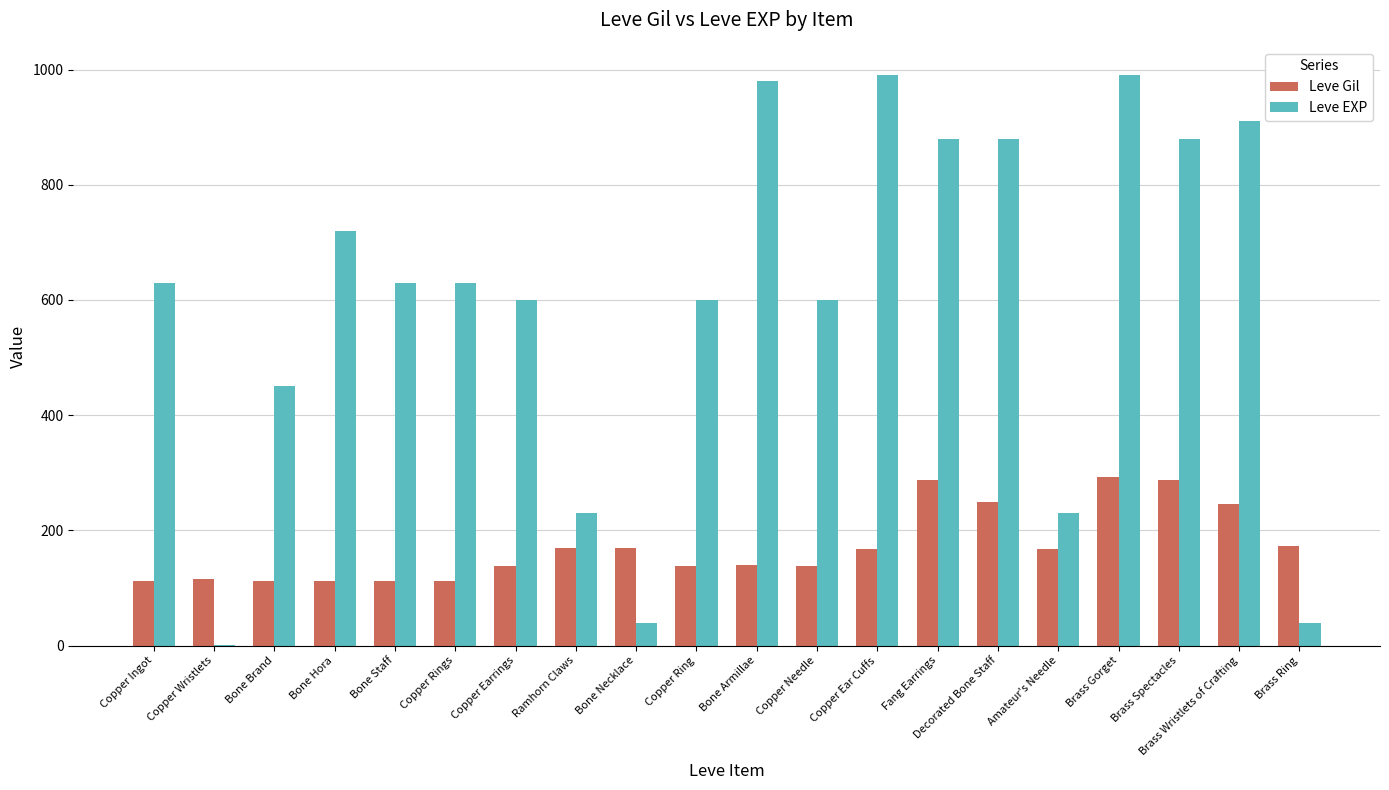

True or false: Leve Gil has a value of 116 at Copper Wristlets.

True